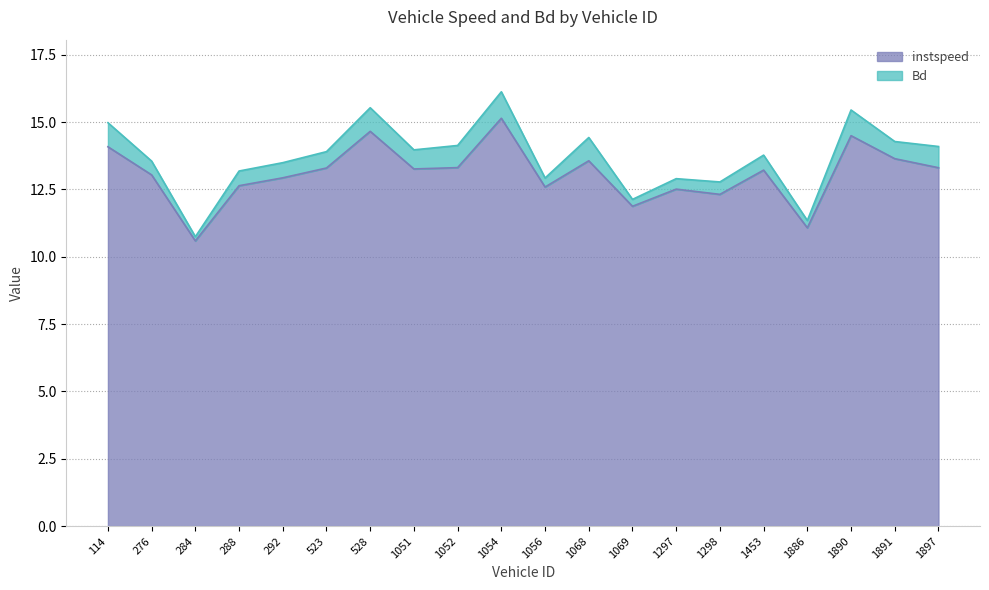

At which category does the chart reach its peak across all series?

1054